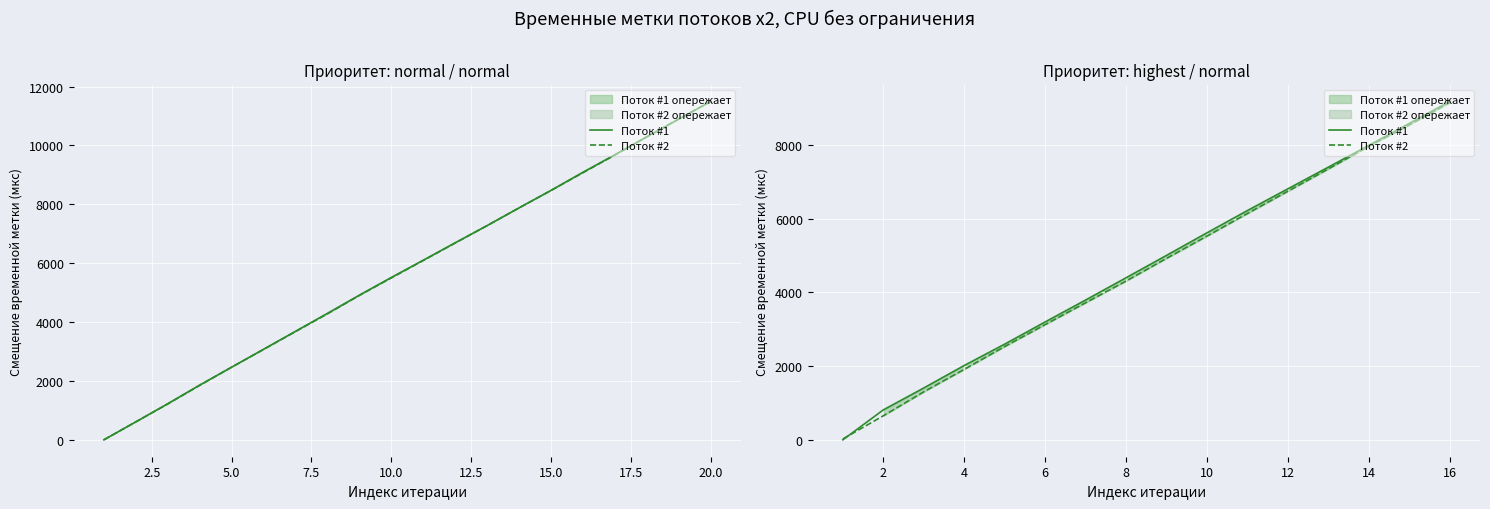

True or false: Поток #2 has a value of 12233 at 12.

False